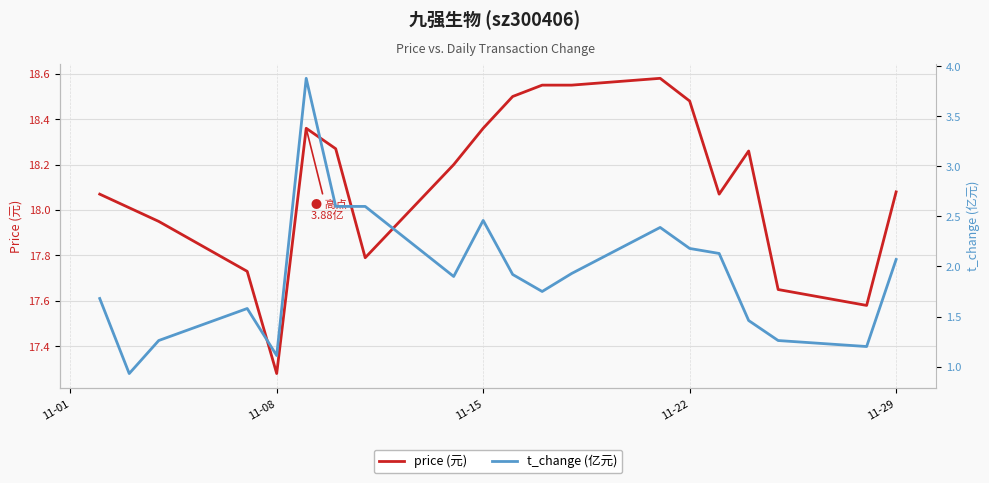

Which series has the largest range (max minus min)?

t_change (亿元)